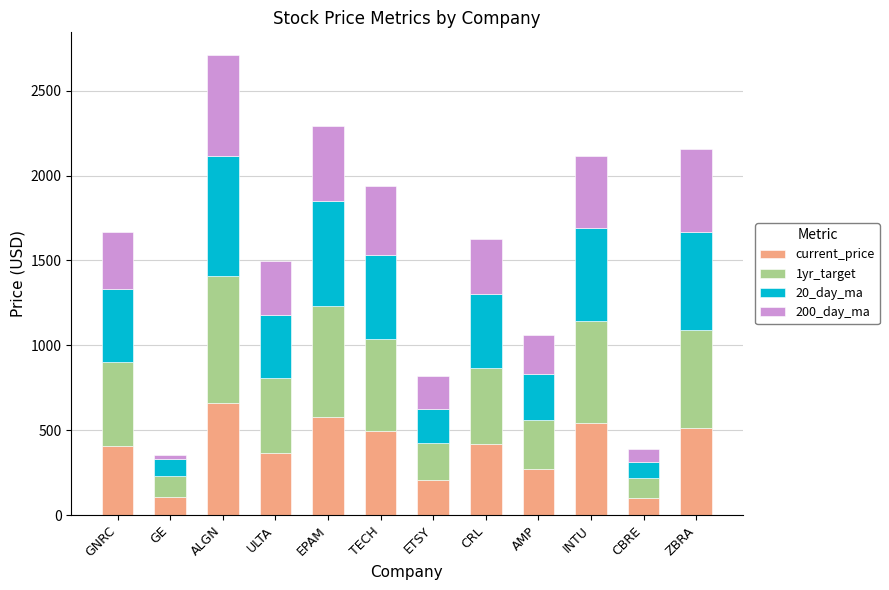

What is the total value across all series at CBRE?

390.6